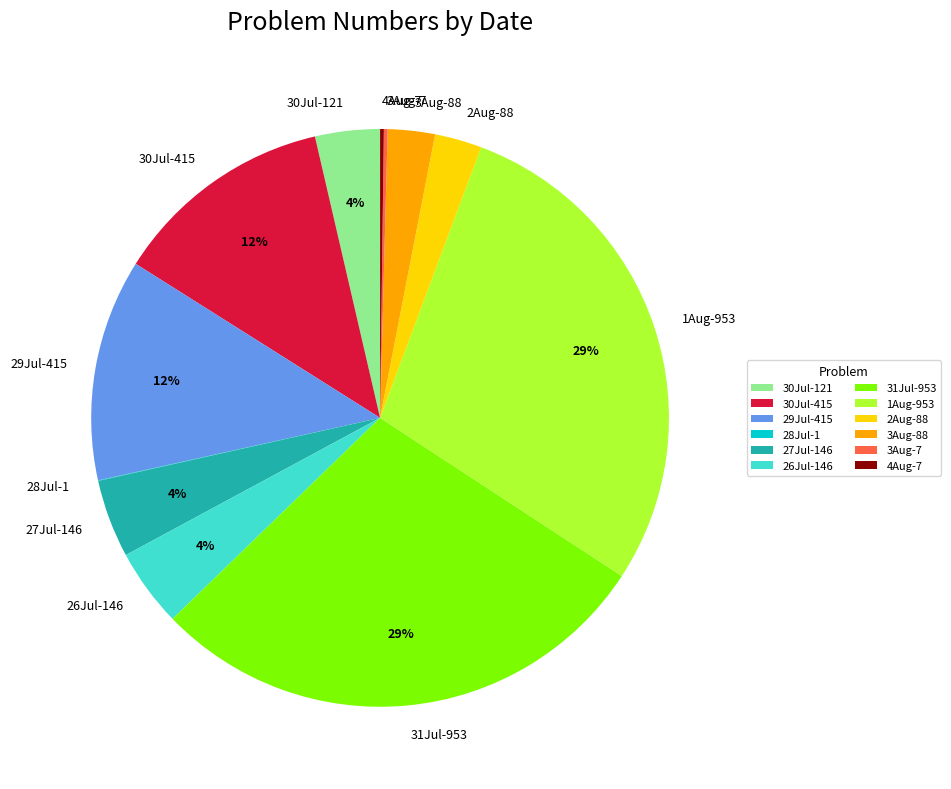

To the nearest percent, what is the difference between the largest and smallest slice percentages?

29%